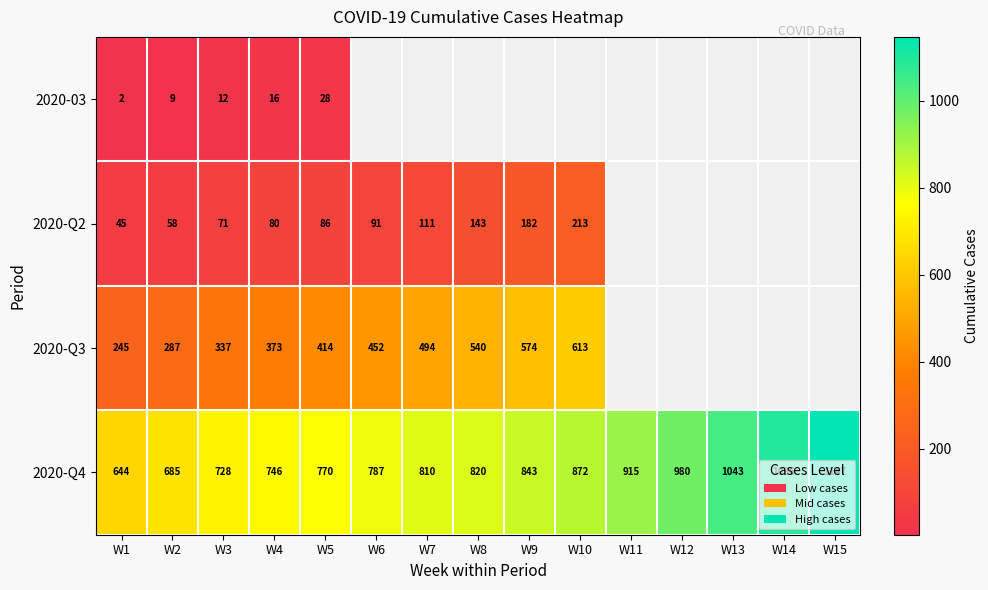

What is the difference between the second highest and second lowest values in the 2020-Q4 series?

411